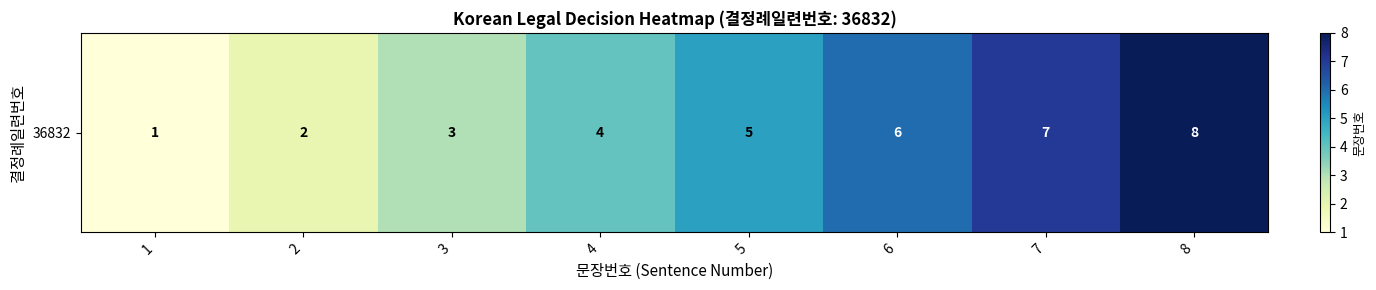

What is the minimum value shown in the chart?

1